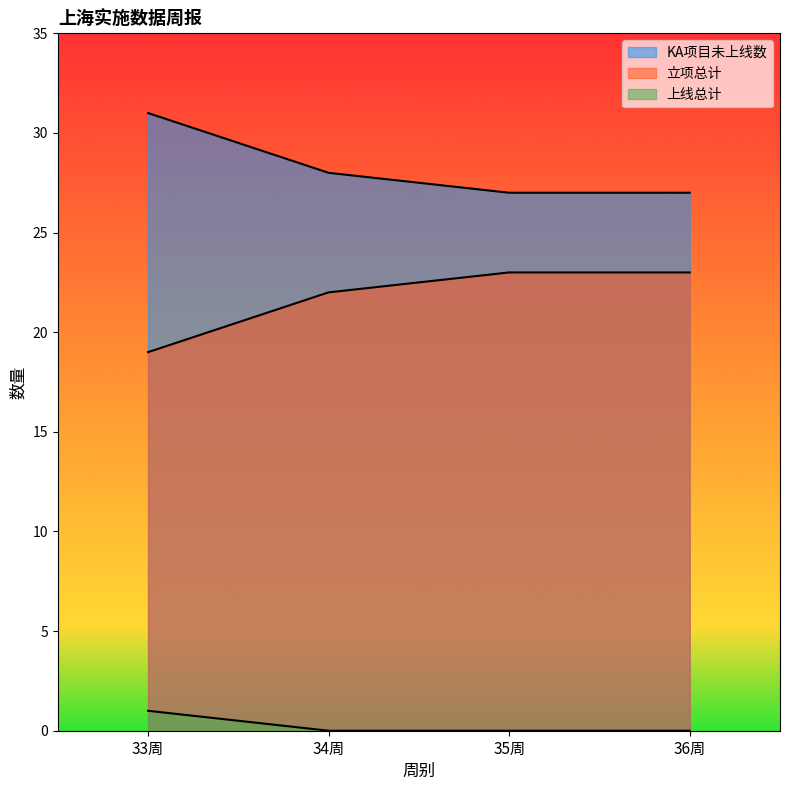

Reading right to left, transcribe all the data shown in this chart.

KA项目未上线数: 36周=27	35周=27	34周=28	33周=31
立项总计: 36周=23	35周=23	34周=22	33周=19
上线总计: 36周=0	35周=0	34周=0	33周=1